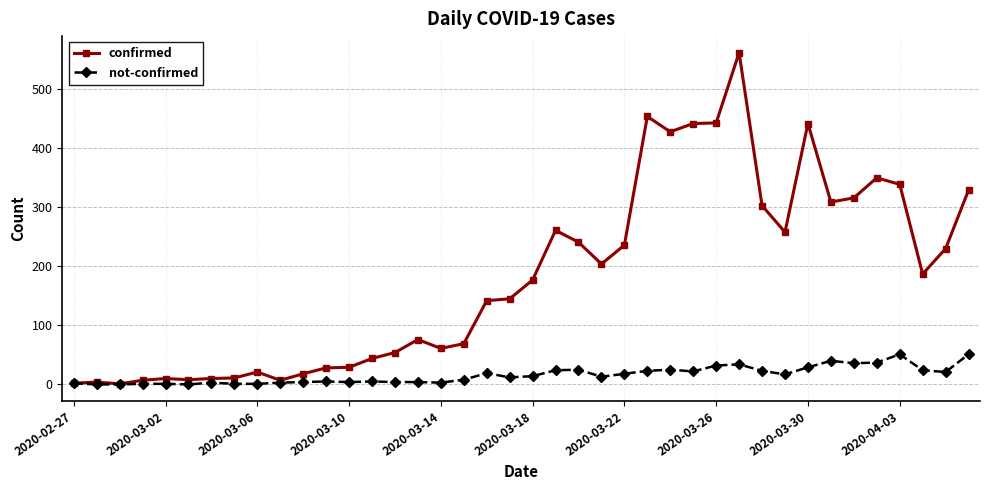

Which series has the largest total across all categories?

confirmed